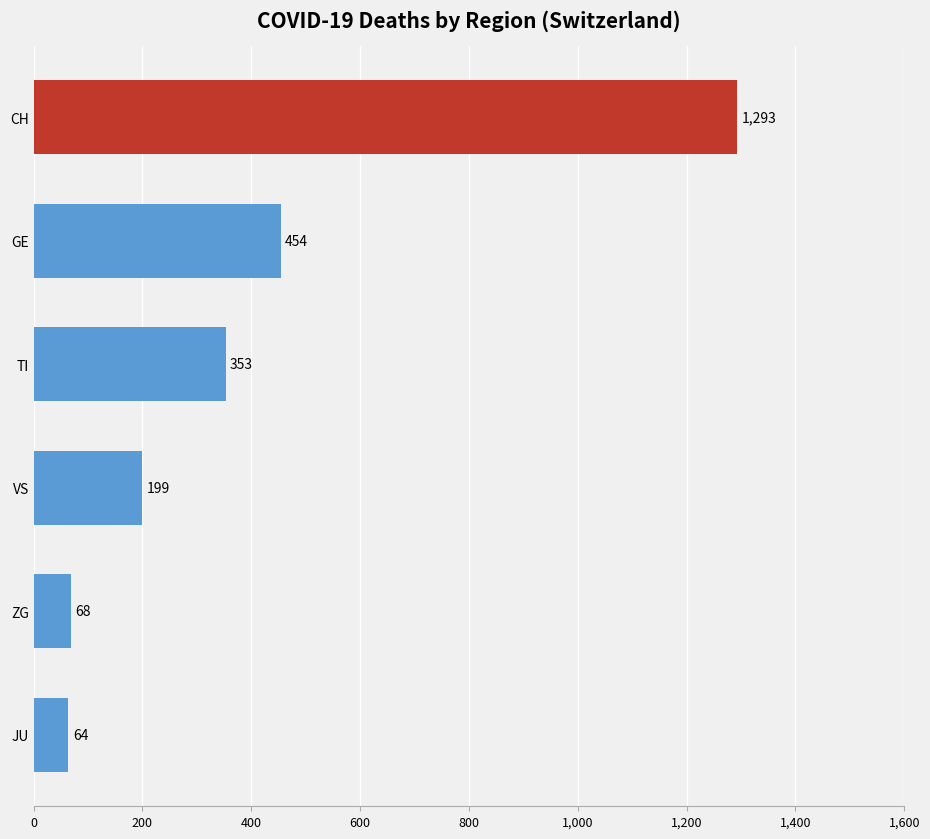

Approximately how many times larger is the value at VS compared to GE?

0.4